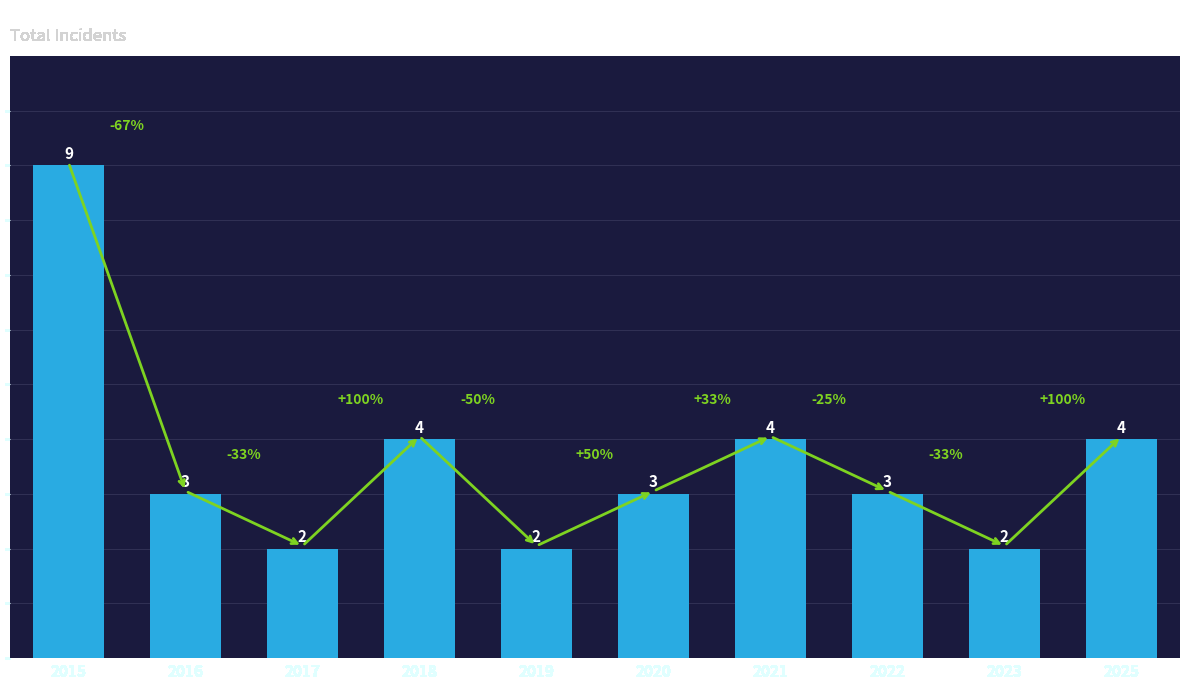

Reading left to right, transcribe all the data shown in this chart.

9	3	2	4	2	3	4	3	2	4